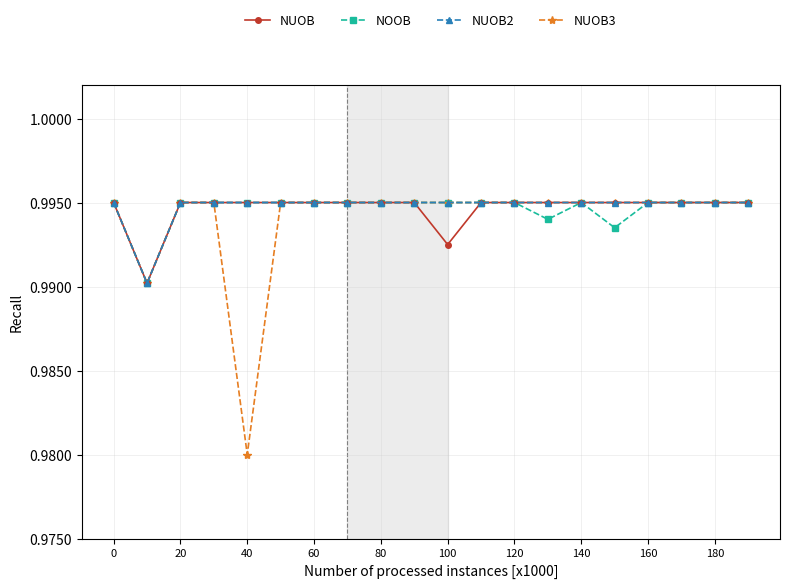

Does the chart have visible grid lines?

Yes